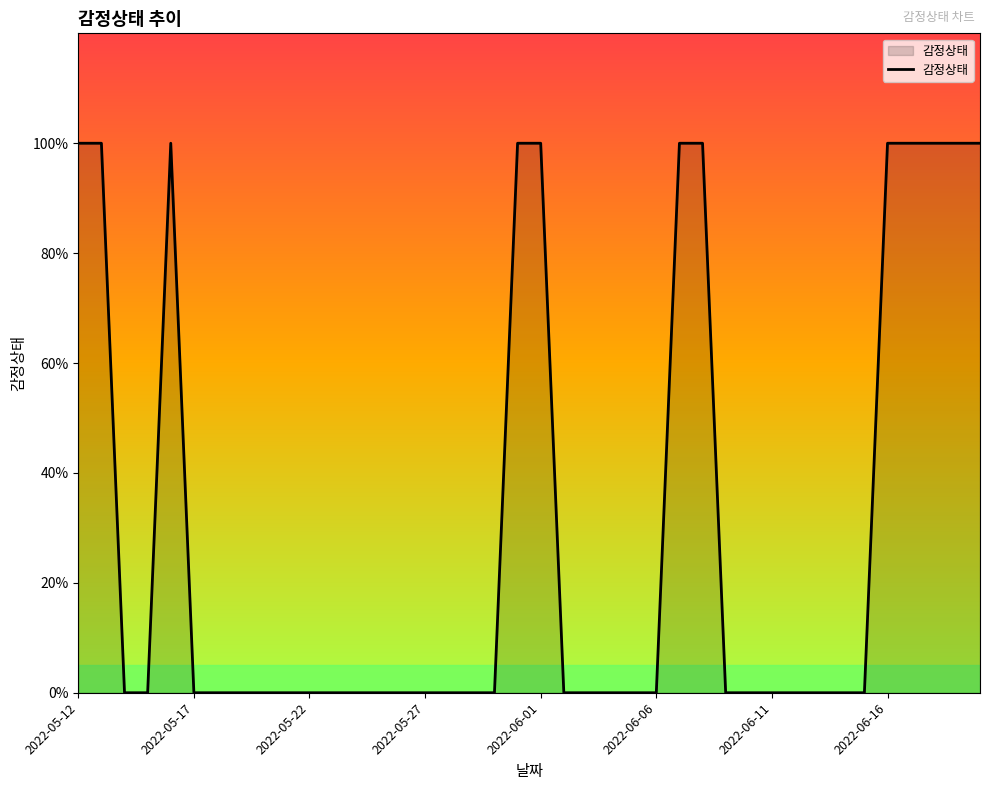

What is the maximum value shown in the chart?

1